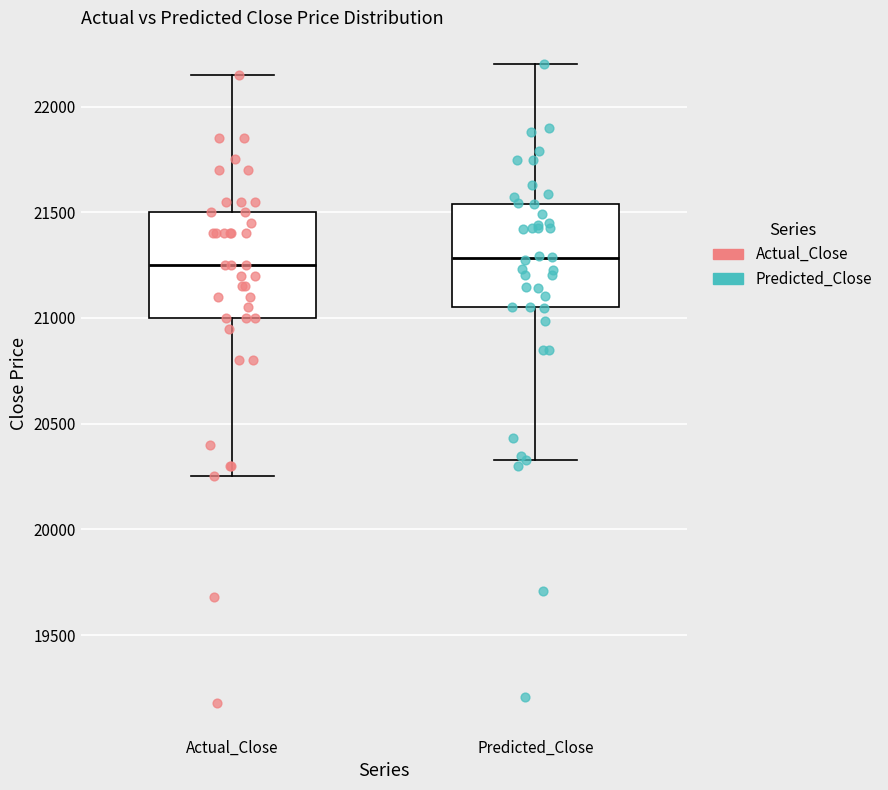

Reading left to right, transcribe this box plot: for each box, give where its median line is, the range the box spans, and where its two whiskers end, as read against the y-axis. The values are not printed on the chart, so give them approximately, as read against the axis.

Actual_Close: median 21250, box 21000 to 21500, whiskers 20250 to 22150
Predicted_Close: median 21300, box 21050 to 21550, whiskers 20350 to 22200